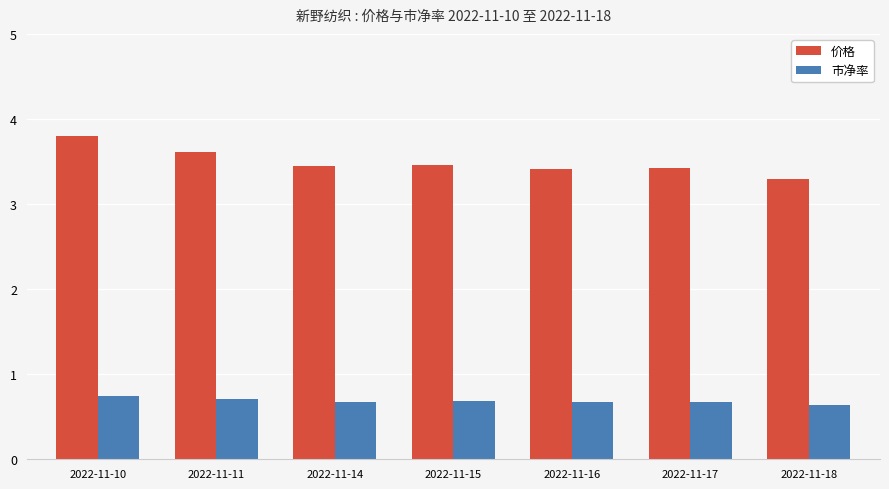

The 价格 series shows 3.3 at 2022-11-18. True or false?

True